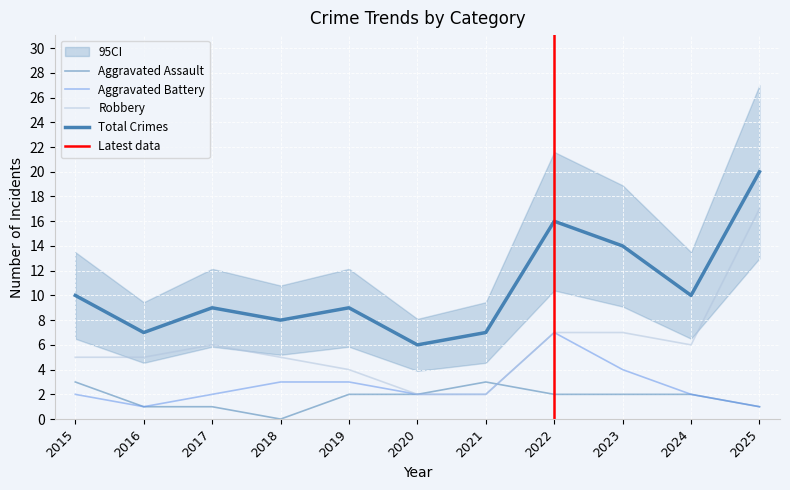

The value of Total at 2016 is 2. True or false?

False